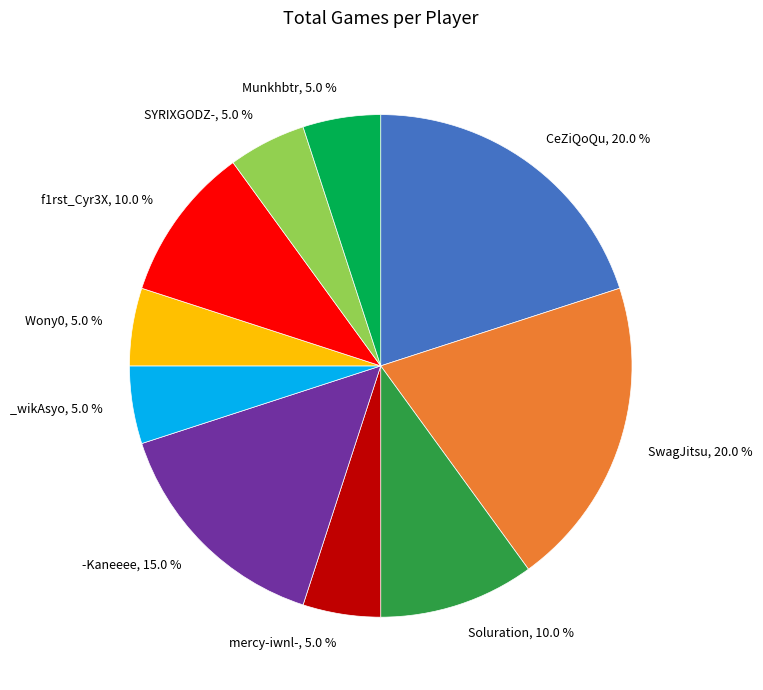

How many slices are in this pie chart?

10